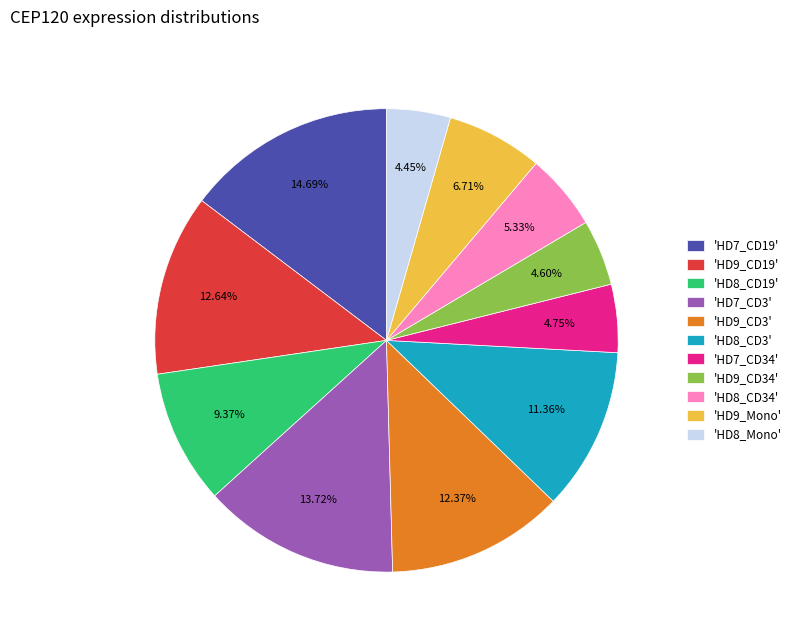

Is there a majority slice in this chart?

No